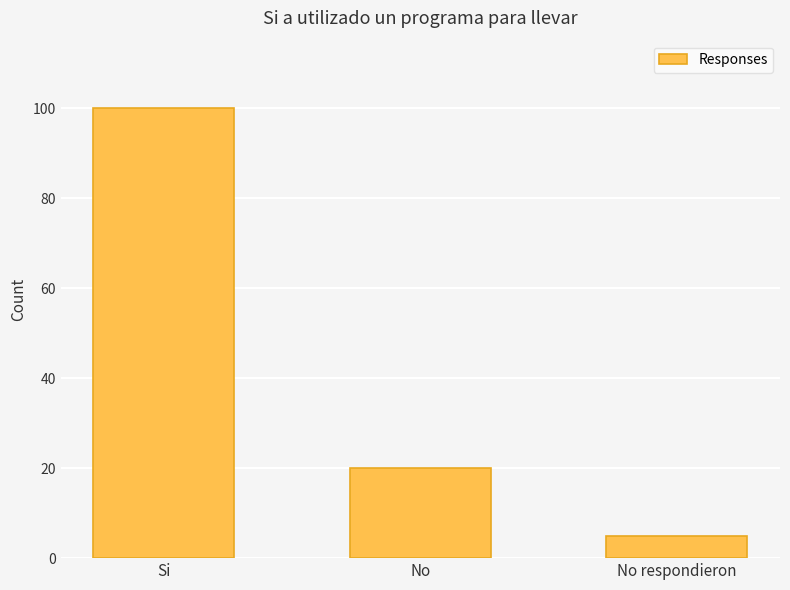

Does the chart contain stacked bars?

No